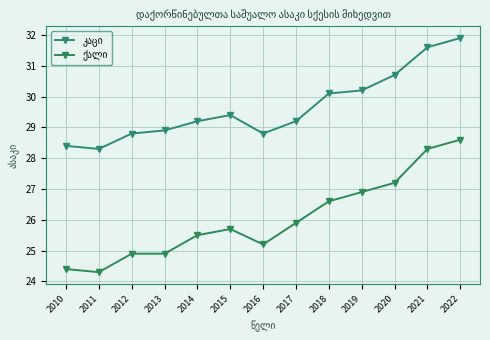

How many lines are shown in the chart?

2